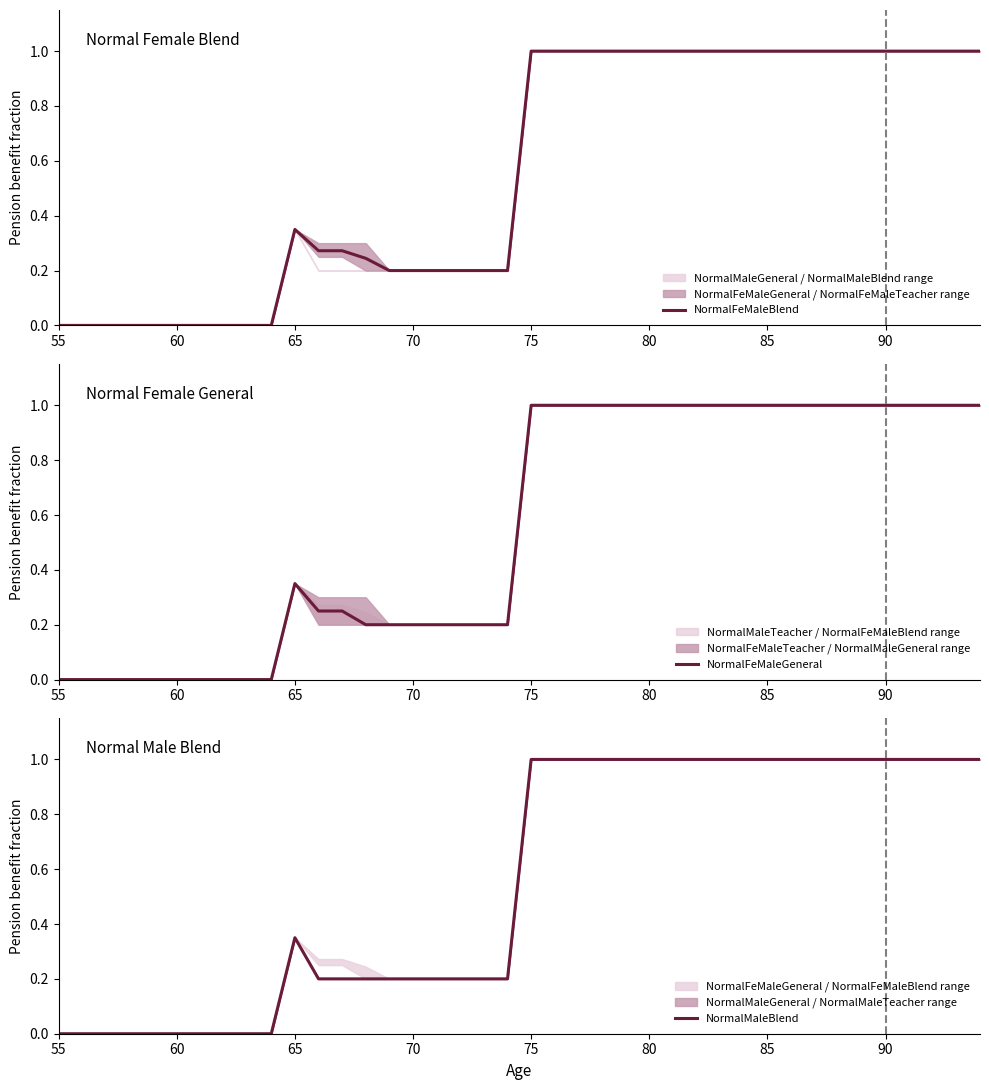

What is the maximum value for NormalFeMaleGeneral?

1.0